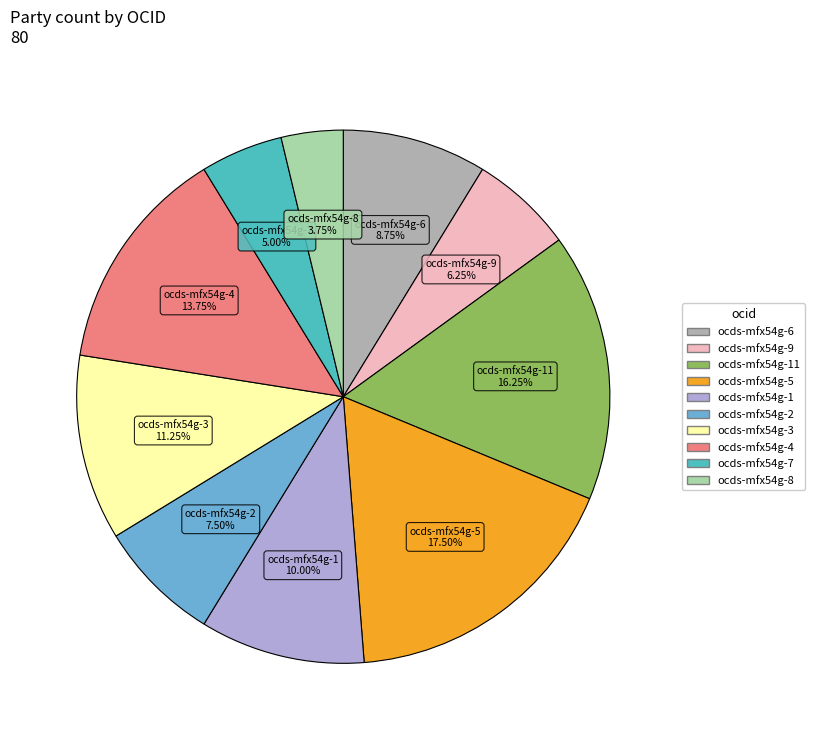

Is there a majority slice in this chart?

No